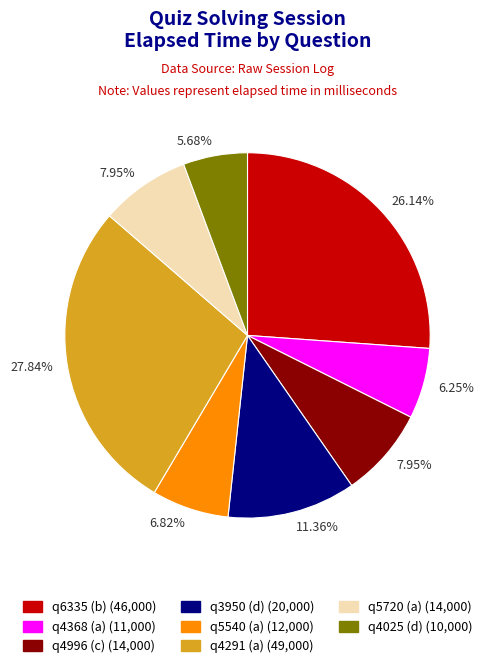

Which has a higher value, q4996 (c) or q4368 (a)?

q4996 (c)